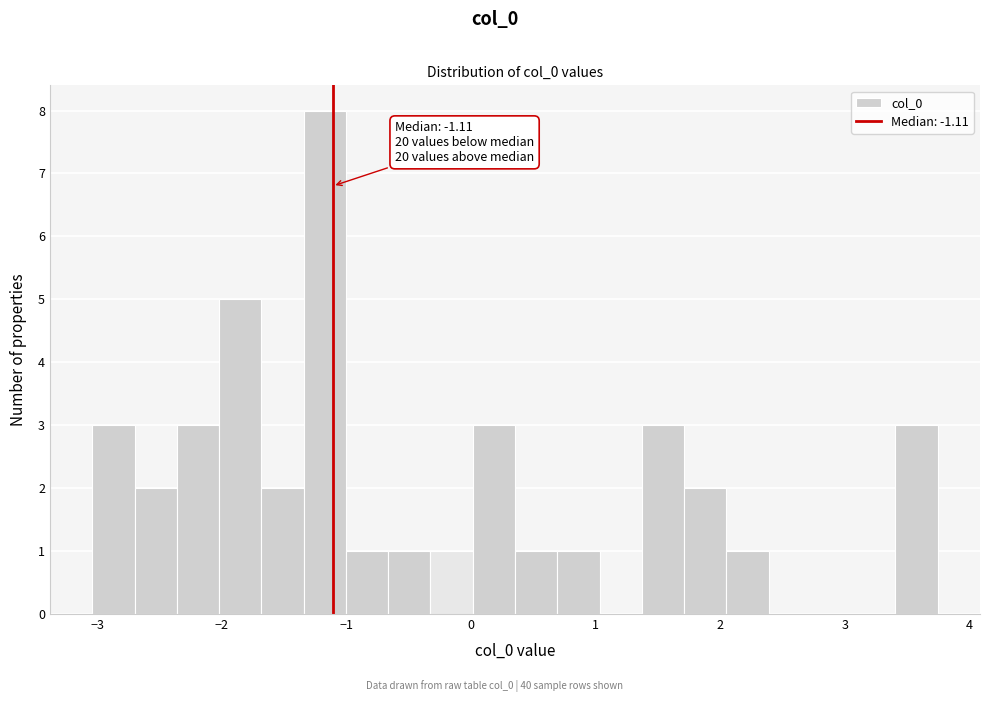

Read against the x-axis, roughly where is the centre of the tallest bar?

-1.2